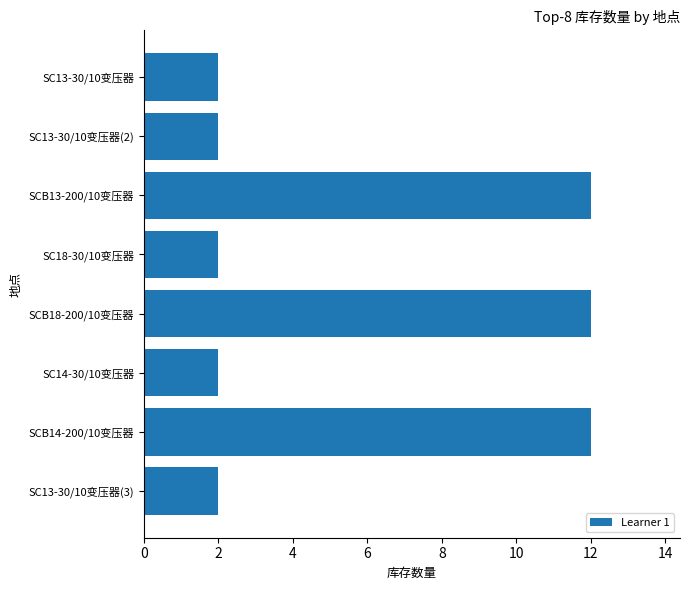

What is the minimum value shown in the chart?

2